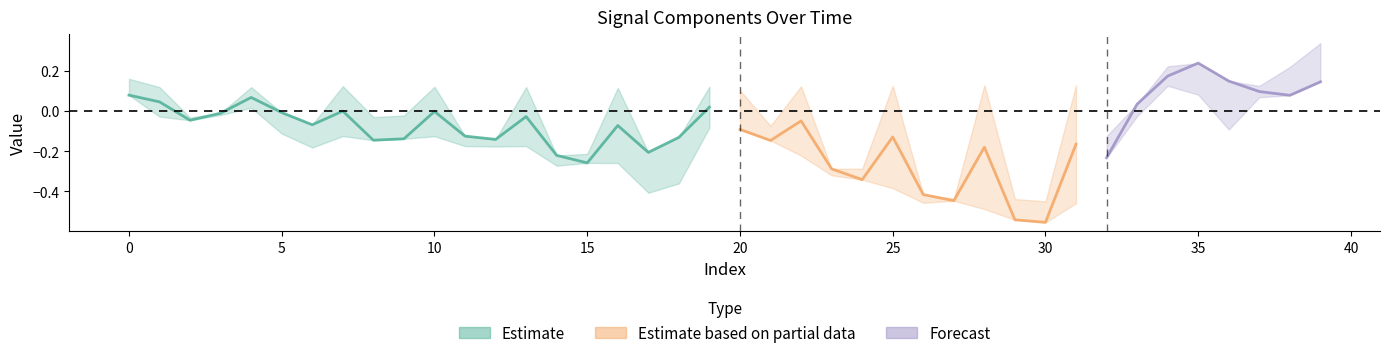

Reading right to left, extract all data points from this chart.

spline: 39=0.1	38=0.1	37=0.1	36=0.1	35=0.2	34=0.2	33=0.0	32=-0.2	31=-0.5	30=-0.6	29=-0.5	28=-0.5	27=-0.4	26=-0.4	25=-0.4	24=-0.3	23=-0.3	22=-0.2	21=-0.1	20=-0.1	19=-0.1	18=-0.1	17=-0.2	16=-0.3	15=-0.3	14=-0.2	13=-0.2	12=-0.1	11=-0.1	10=-0.1	9=-0.1	8=-0.1	7=-0.1	6=-0.1	5=-0.0	4=0.0	3=-0.0	2=-0.0	1=-0.0	0=0.1
prediction: 39=0.1	38=0.1	37=0.1	36=0.1	35=0.2	34=0.1	33=0.0	32=-0.2	31=0.1	30=-0.6	29=-0.5	28=0.1	27=-0.4	26=-0.4	25=0.1	24=-0.3	23=-0.3	22=0.1	21=-0.1	20=-0.1	19=0.1	18=-0.1	17=-0.2	16=0.1	15=-0.3	14=-0.2	13=0.1	12=-0.1	11=-0.1	10=0.1	9=-0.1	8=-0.1	7=0.1	6=-0.1	5=-0.0	4=0.1	3=-0.0	2=-0.0	1=0.1	0=0.1
target: 39=0.3	38=0.2	37=0.1	36=-0.1	35=0.1	34=0.2	33=-0.0	32=-0.1	31=-0.5	30=-0.5	29=-0.4	28=-0.5	27=-0.4	26=-0.5	25=-0.4	24=-0.3	23=-0.3	22=-0.2	21=-0.1	20=0.1	19=-0.1	18=-0.4	17=-0.4	16=-0.3	15=-0.2	14=-0.3	13=-0.2	12=-0.2	11=-0.2	10=-0.1	9=-0.0	8=-0.0	7=-0.1	6=-0.2	5=-0.1	4=0.0	3=-0.0	2=-0.0	1=-0.0	0=0.2